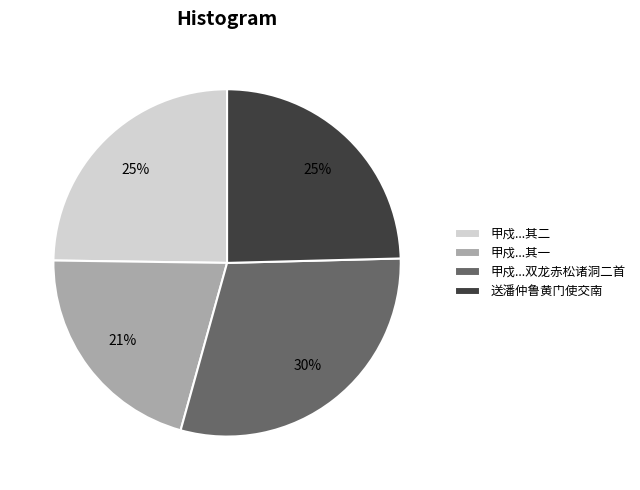

Count the number of slices in the pie.

4